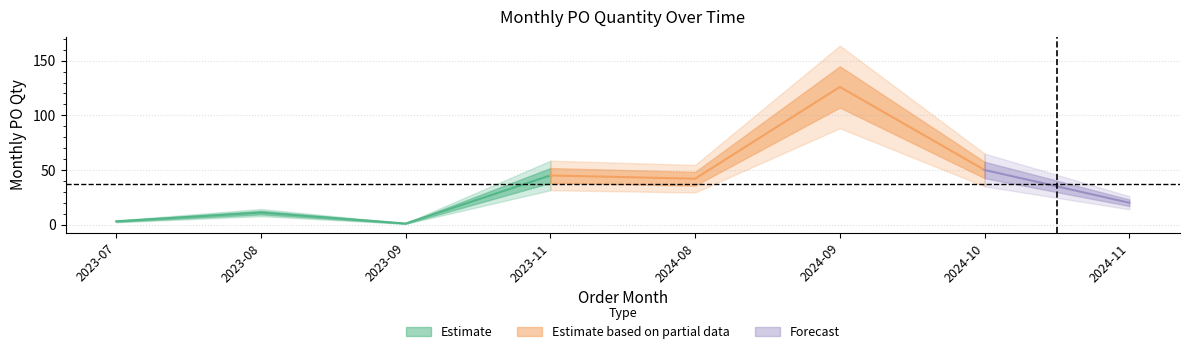

How many lines are shown in the chart?

1